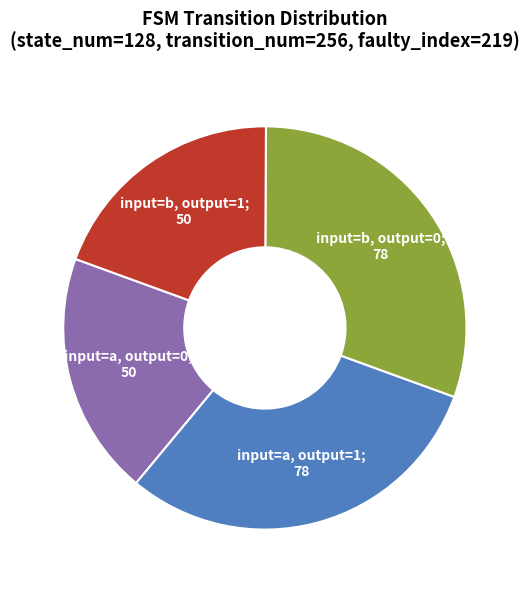

Approximately how many times larger is the value at input=b, output=0; 78 compared to input=a, output=1; 78?

1.0